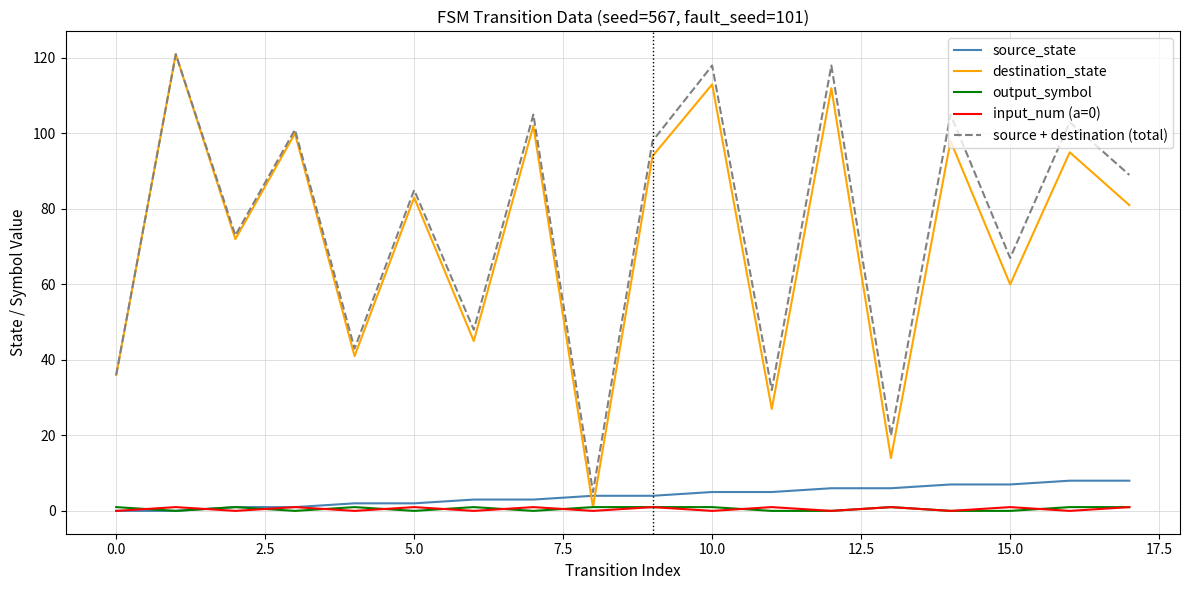

What is the difference between the maximum and minimum values in the source + destination (total) series?

116